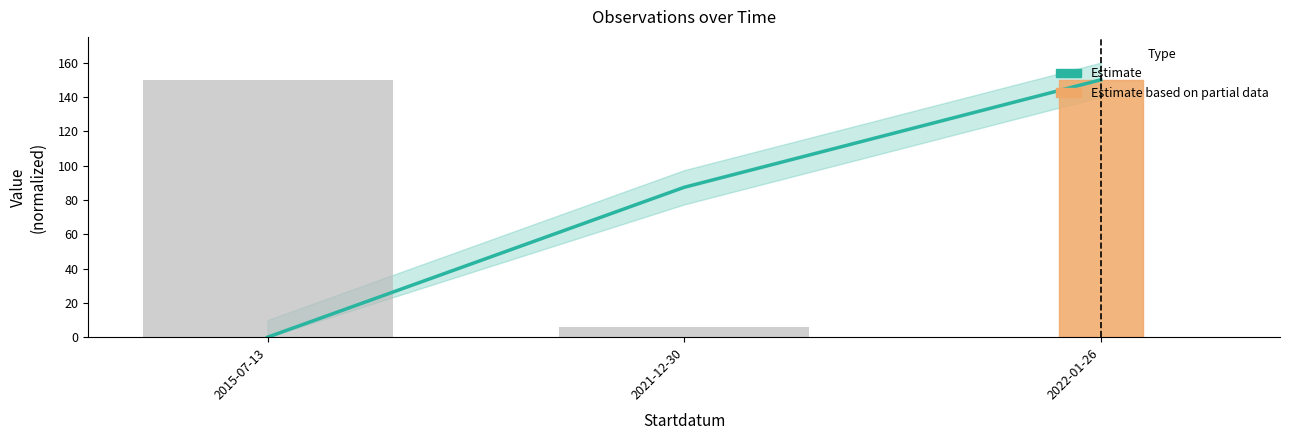

At which label does Estimate first exceed 87?

2021-12-30